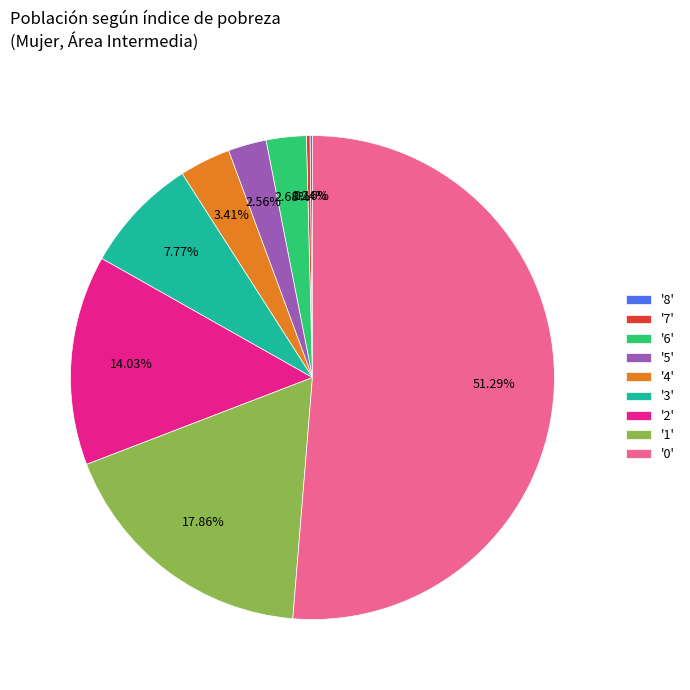

Is the sum of '1' and '0' greater than half?

Yes